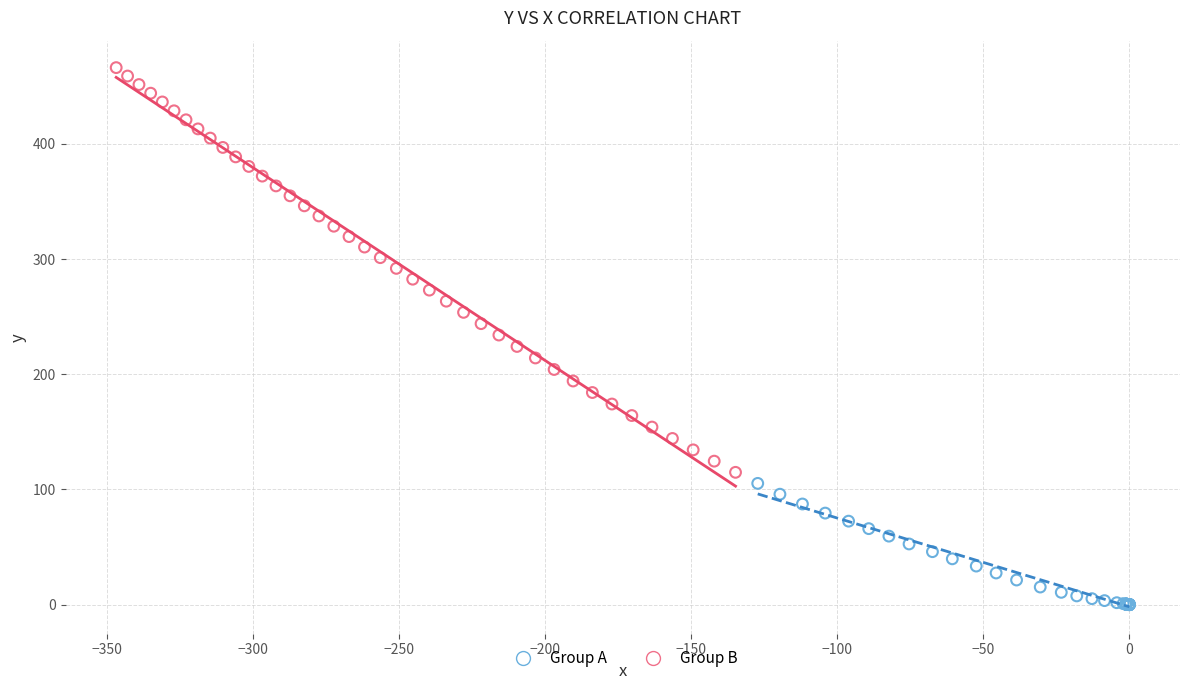

Which series contains the lowest Y value?

Group A